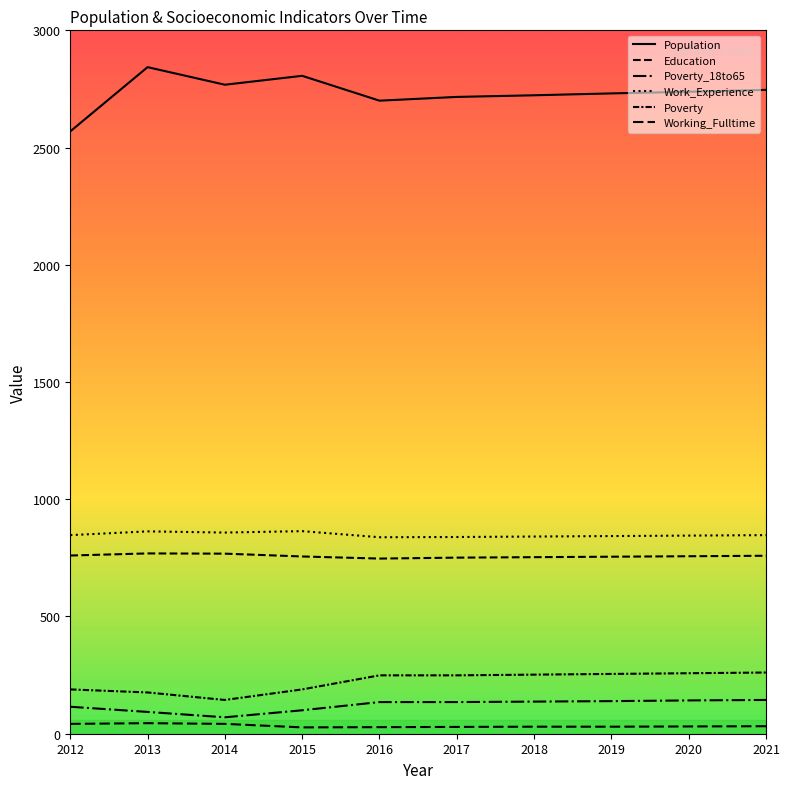

The value of Work_Experience at 2016 is 255. True or false?

False